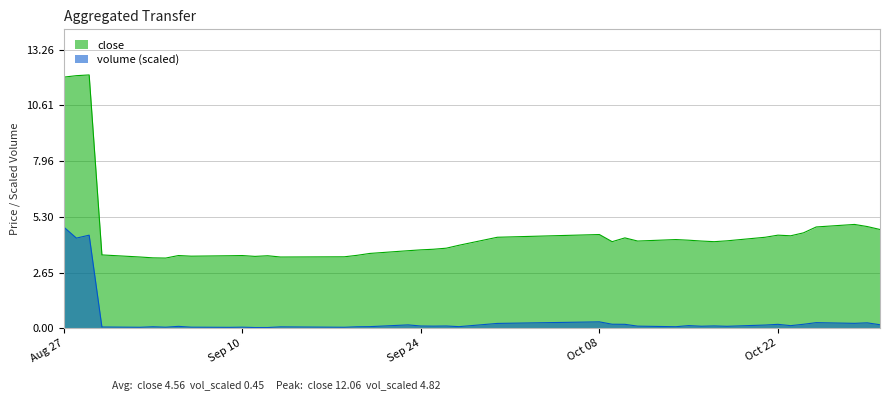

What is the maximum value for volume?

4.8